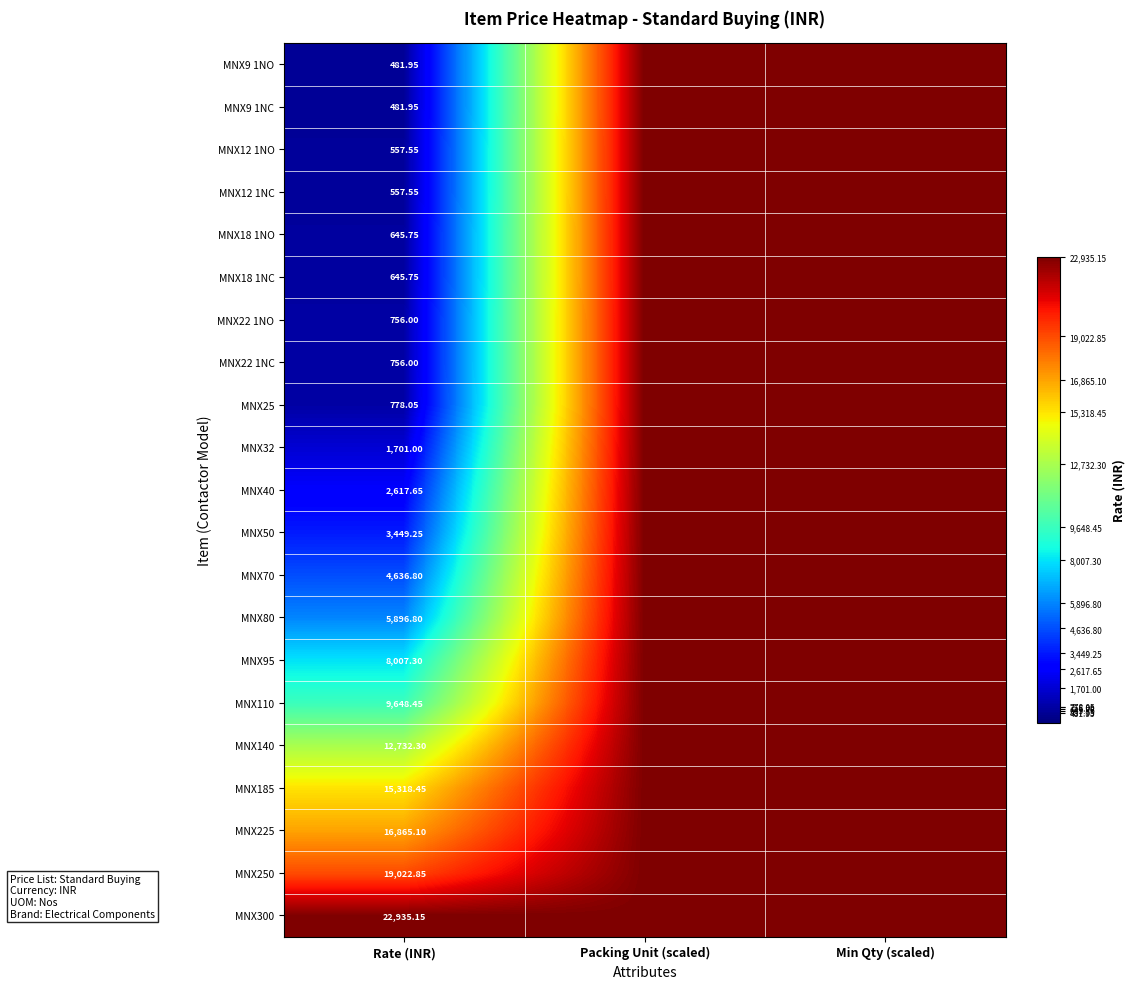

Is the value of MNX9 1NO at Rate (INR) greater than the value of MNX50 at Rate (INR)?

No